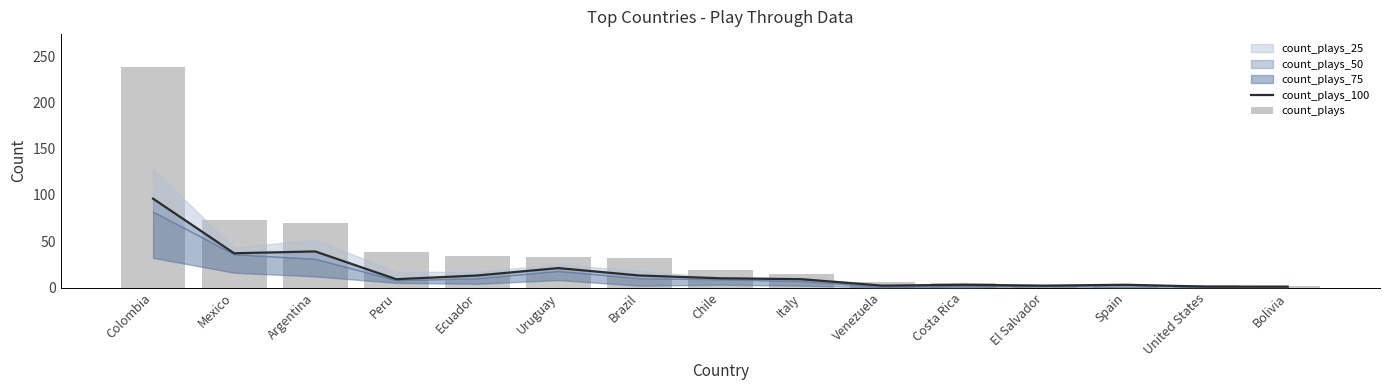

The count_plays series shows 5 at United States. True or false?

False